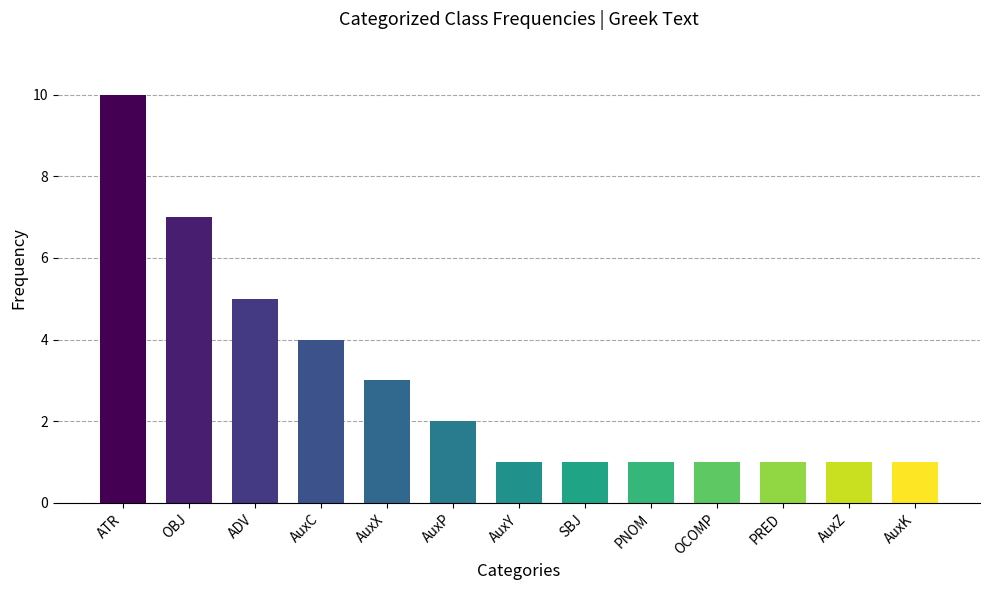

The chart shows a value of 2 at OCOMP. True or false?

False